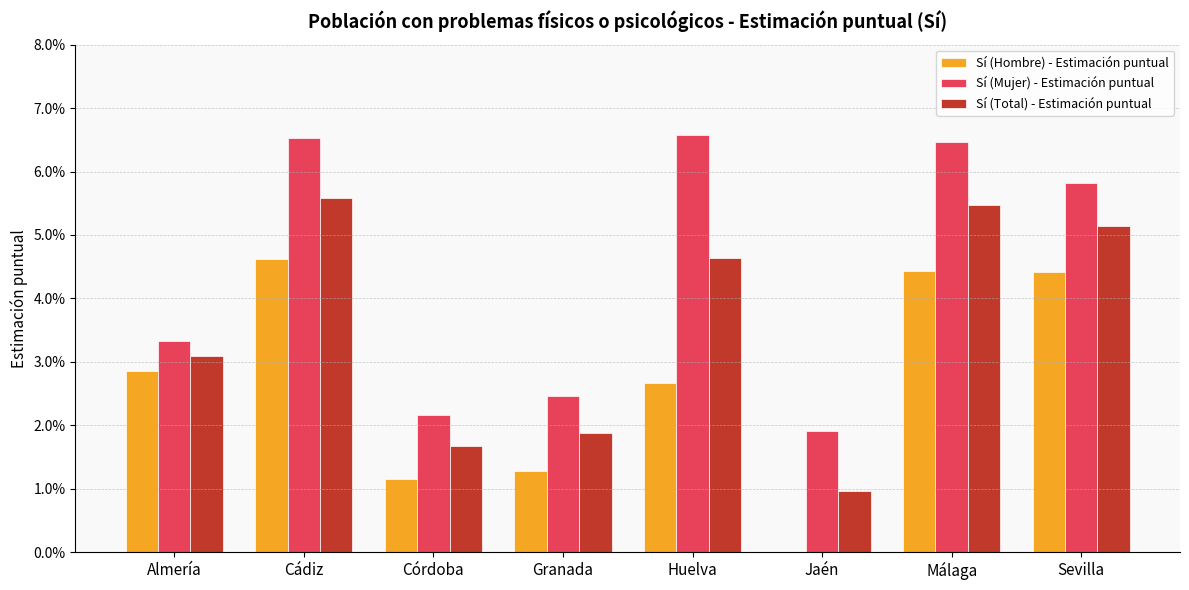

Which category has the highest value across all series?

Huelva